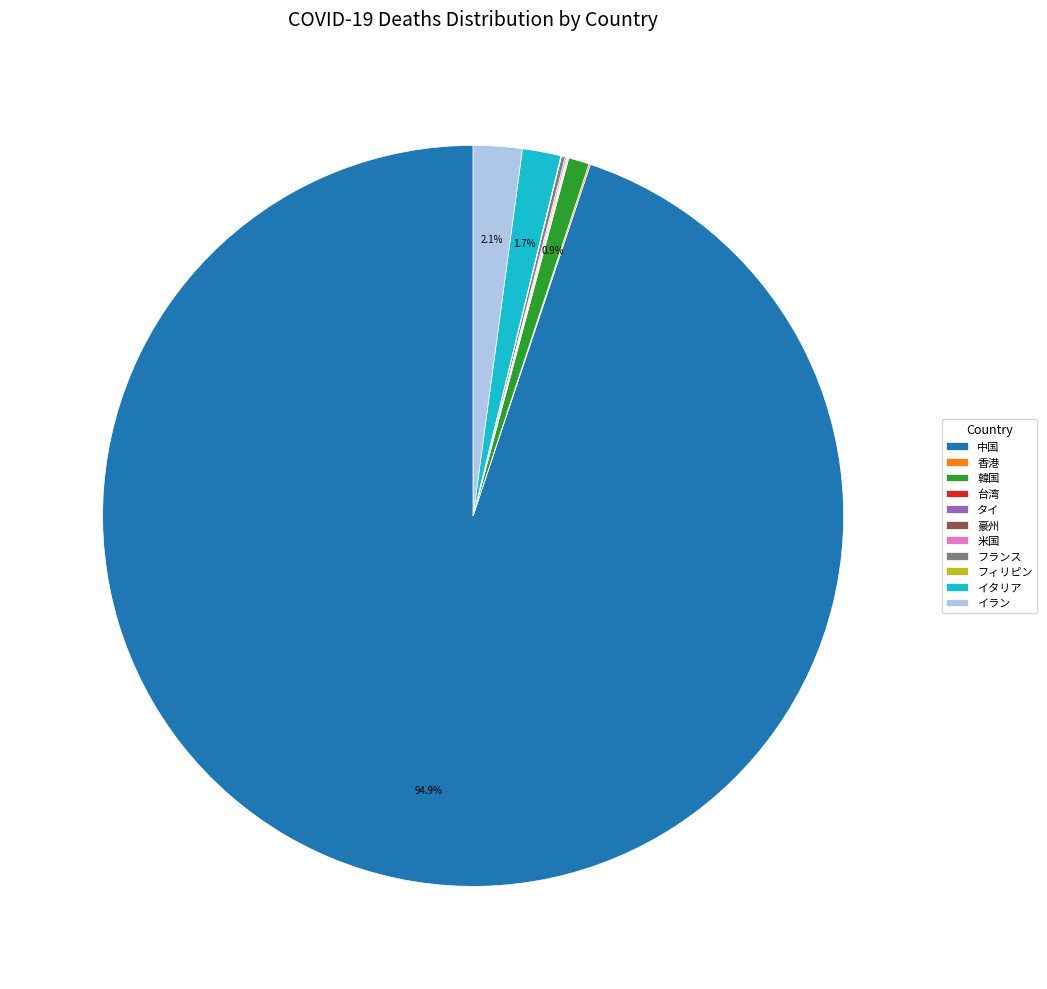

Which category has the biggest portion of the pie?

中国